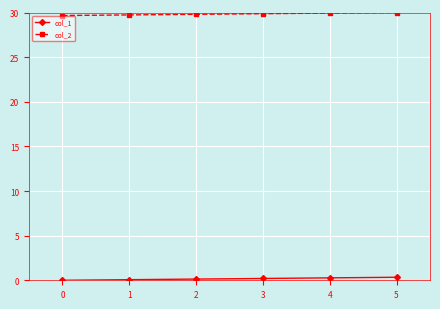

True or false: col_2 and col_1 cross at least once.

False